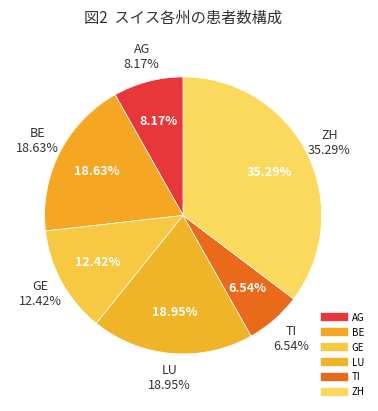

True or false: 2020-06-27 accounts for 1% of the total.

False